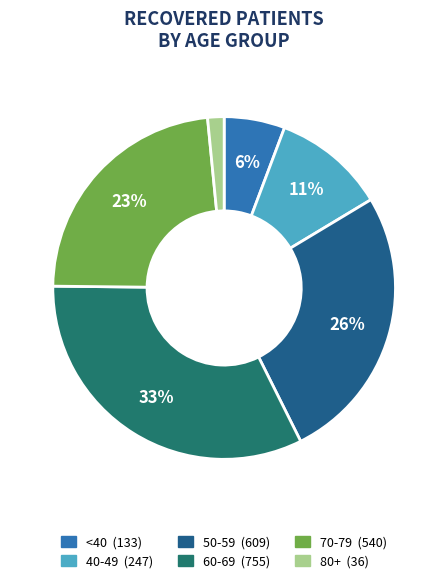

Is there any slice that represents more than half of the pie?

No